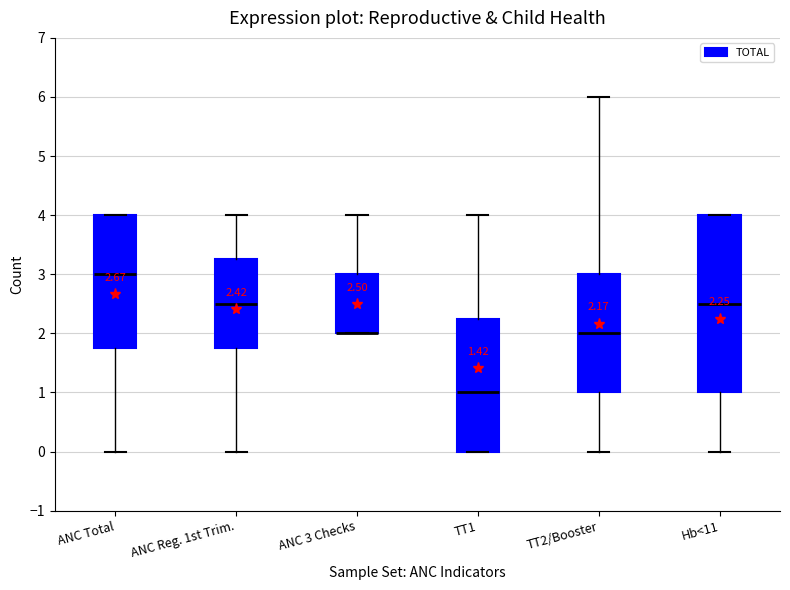

Which box is the tallest, from its lower edge to its upper edge?

Hb<11